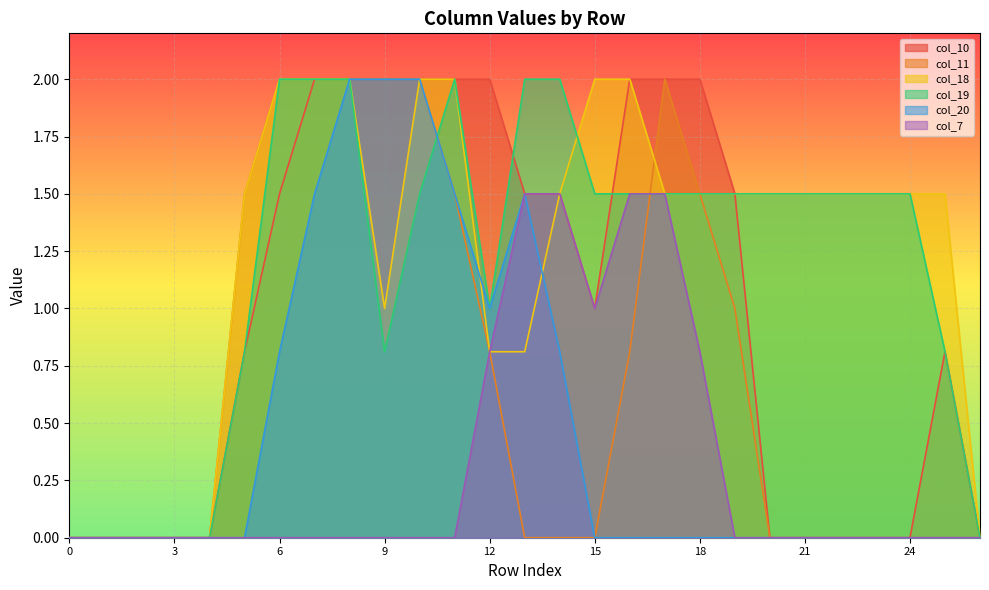

How many lines are shown in the chart?

6